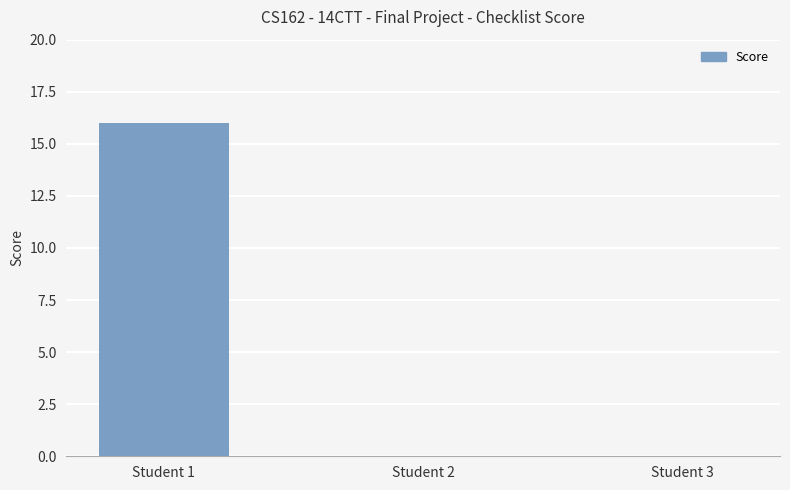

Reading right to left, list all the values displayed in this chart.

Student 3=0	Student 2=0	Student 1=16